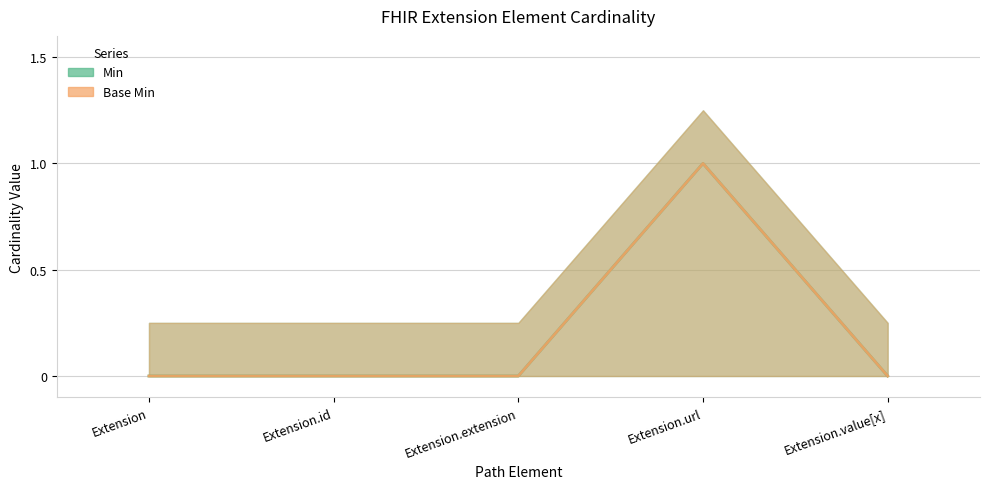

Which series changed the most between Extension and Extension.extension?

Min